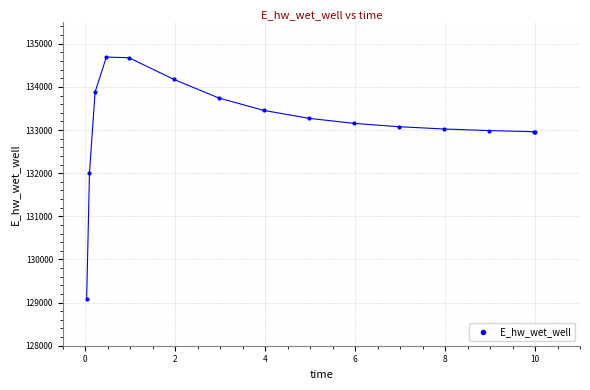

What Y value in the scatter plot is closest to 131891?

132013.4